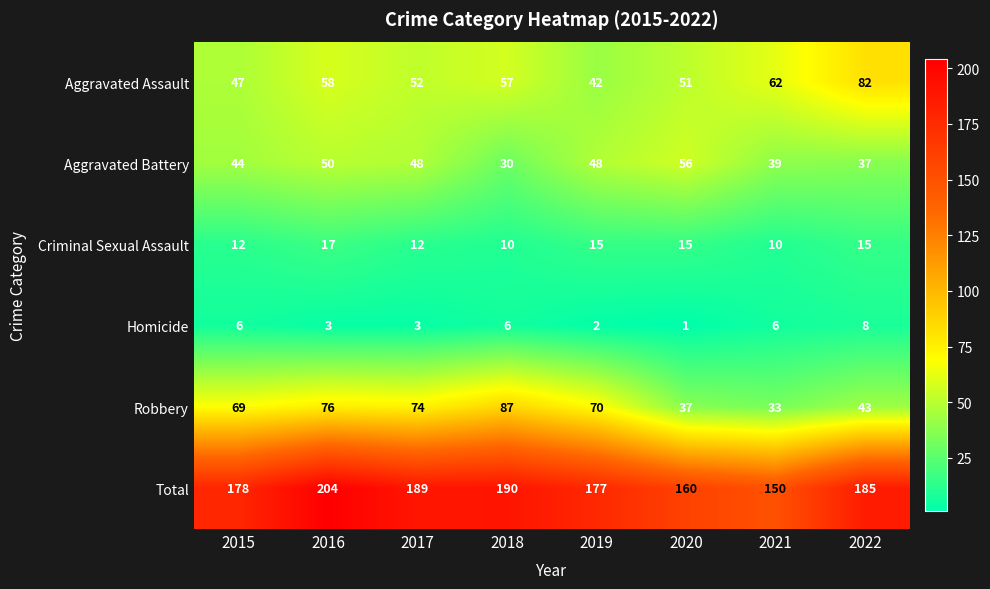

Count the number of categories in the chart.

8